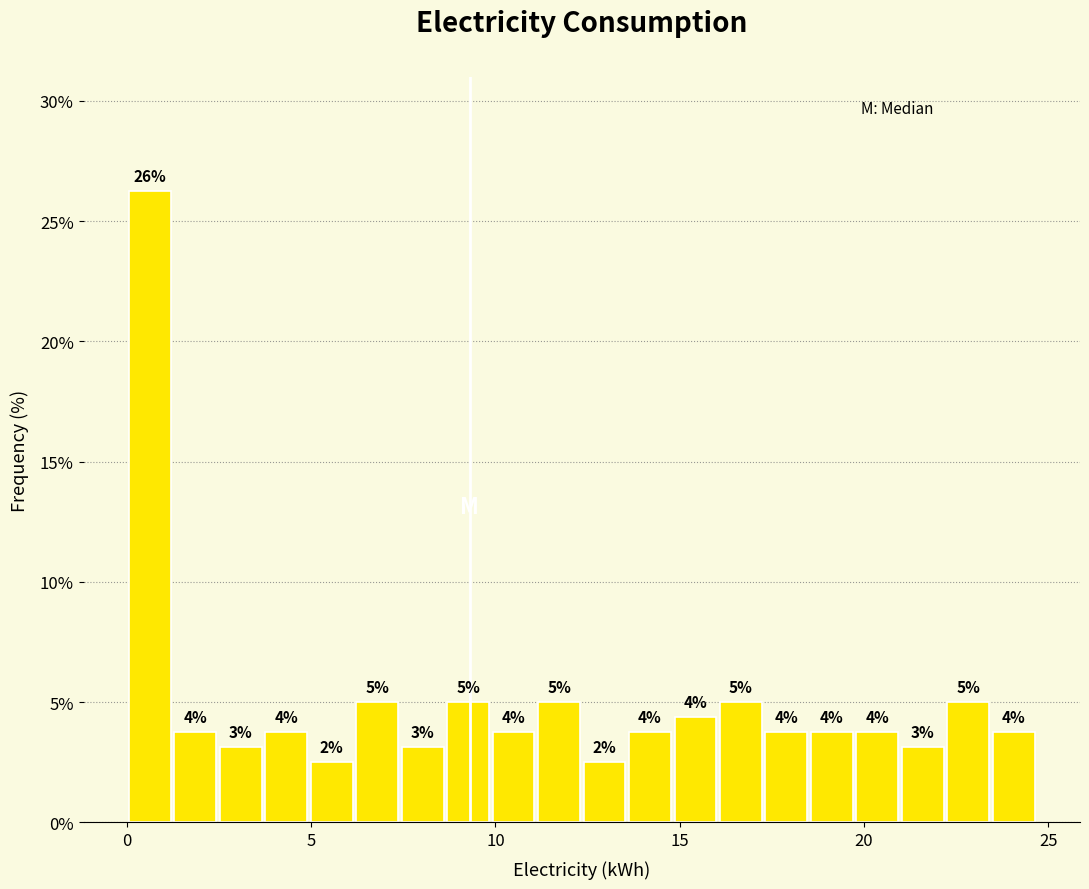

Around what value on the x-axis is the tallest bar? Give the approximate position of its centre, as read against the axis.

0.5